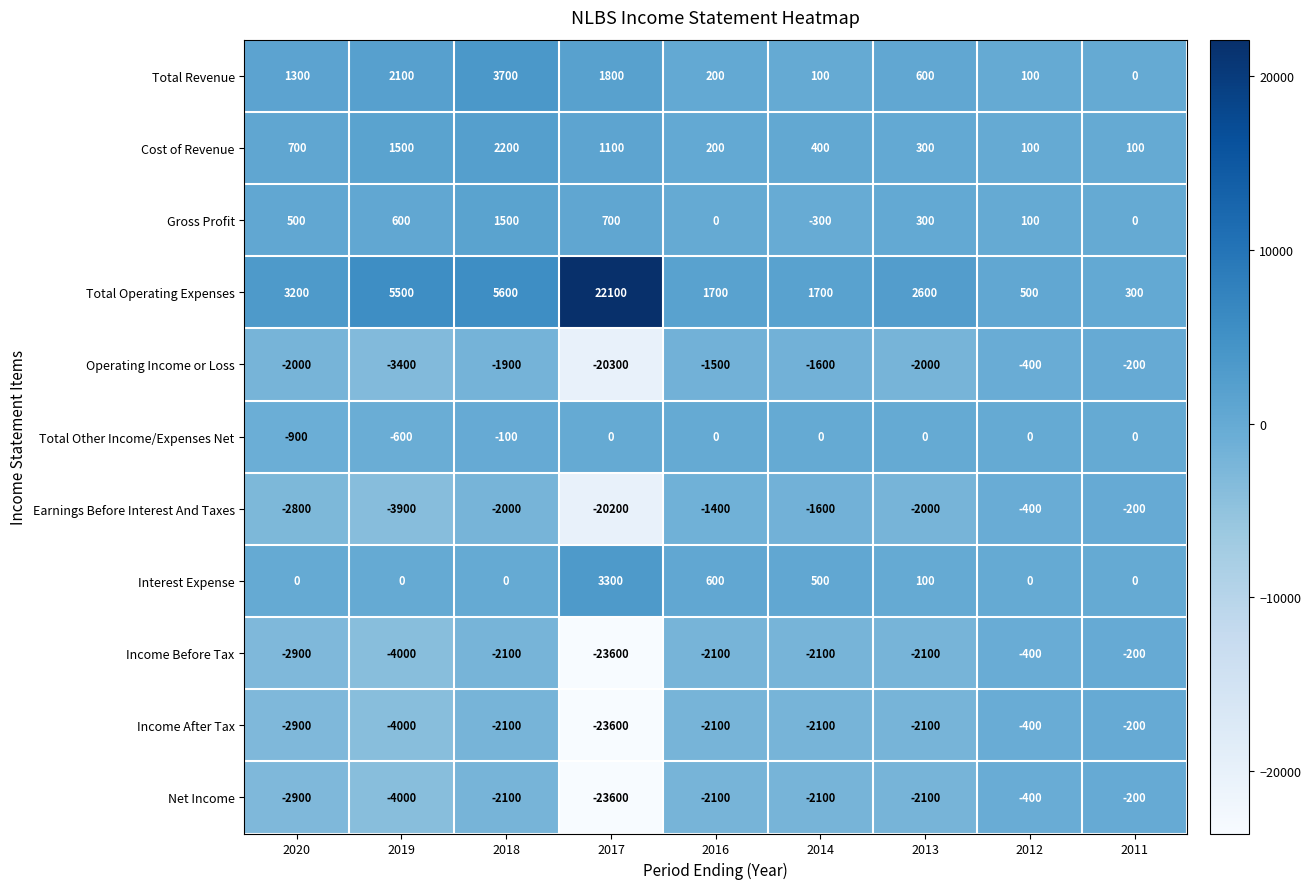

At which label does Income Before Tax first exceed -2100?

2012